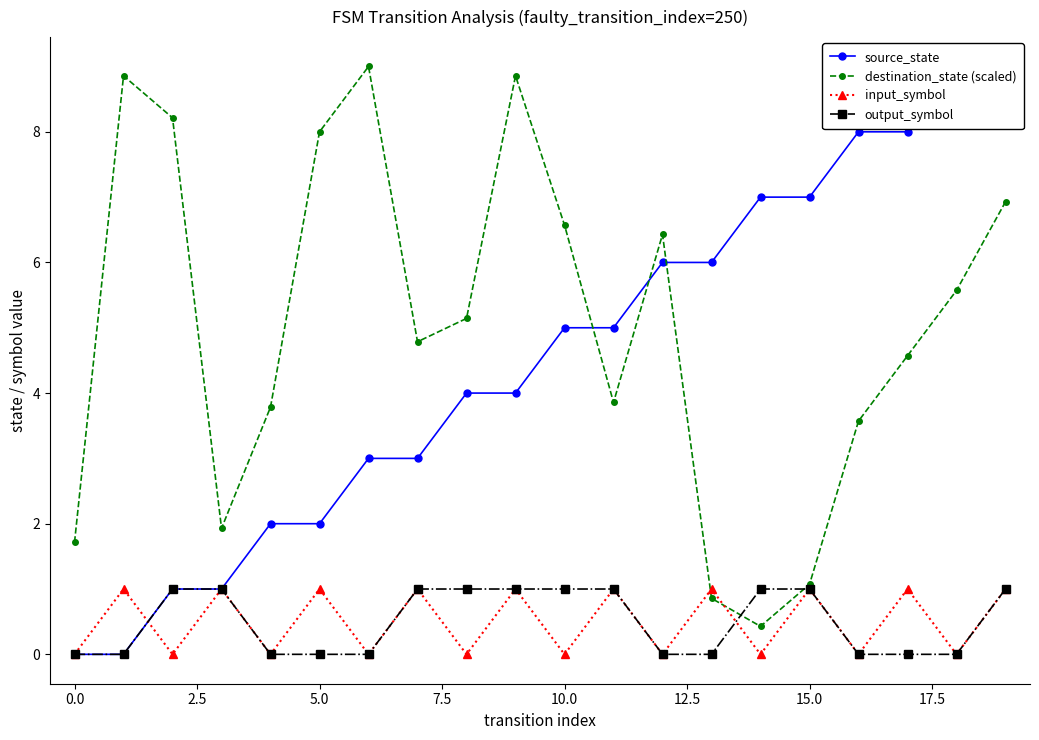

Does the chart display data point markers on the line(s)?

Yes